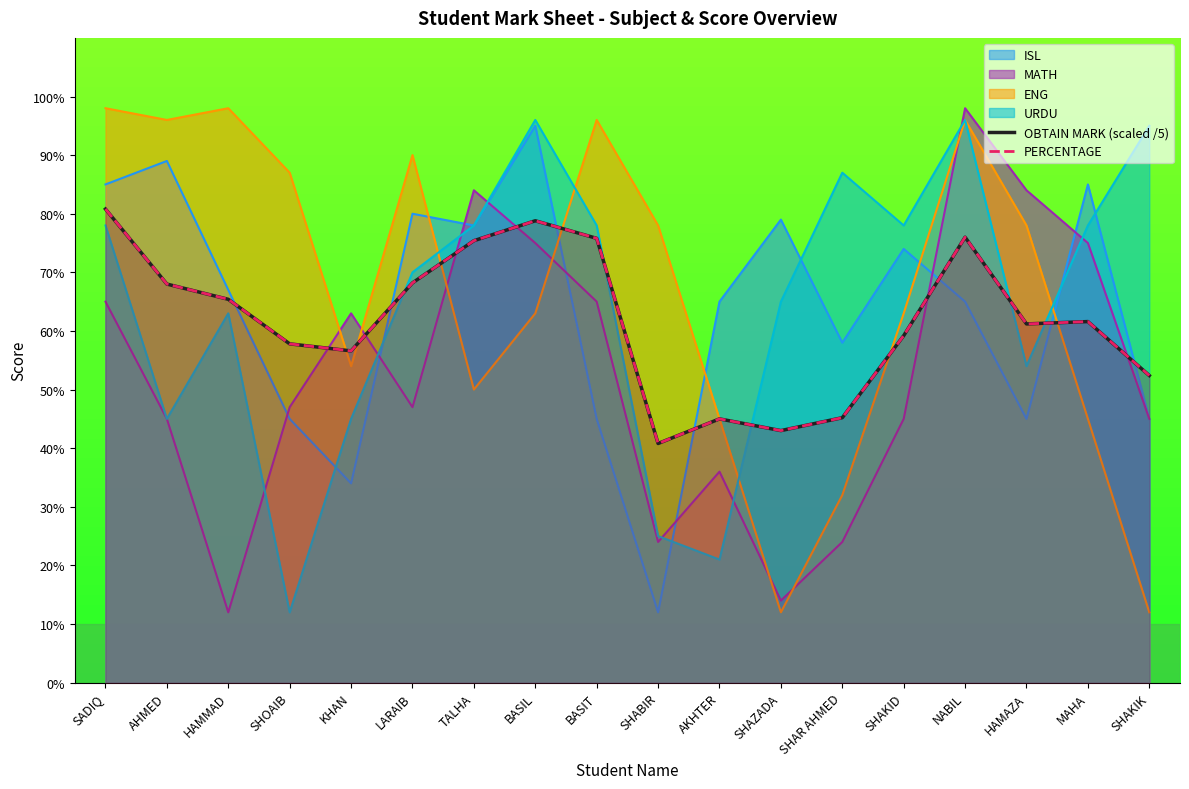

What is the minimum value for PERCENTAGE?

40.8